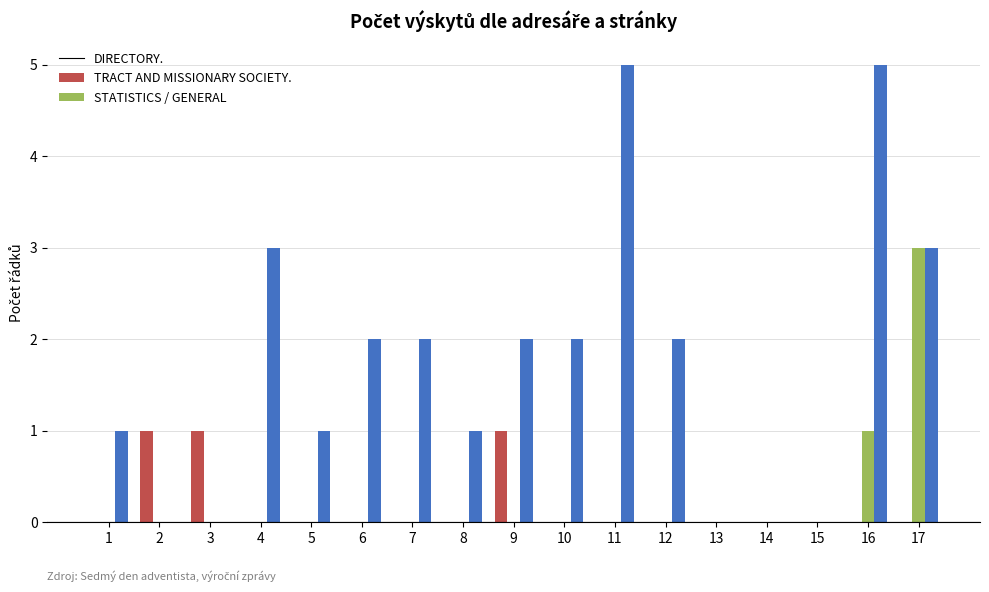

How many categories are shown in the chart?

17